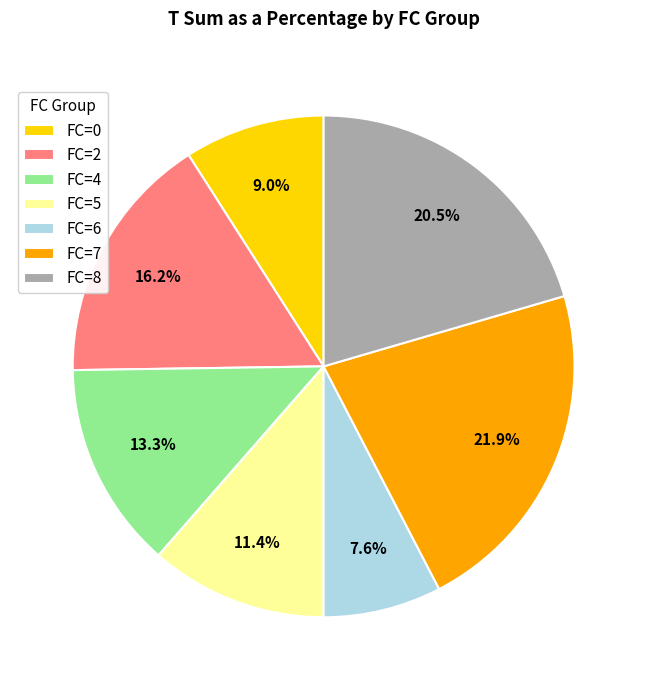

Is there any slice that represents more than half of the pie?

No